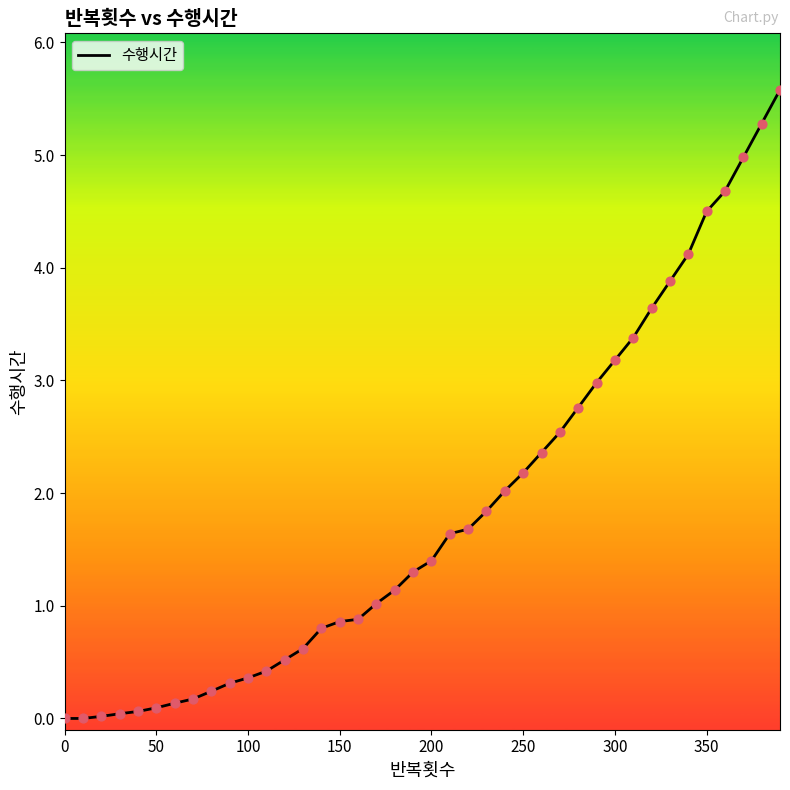

What is the greatest value displayed?

5.6